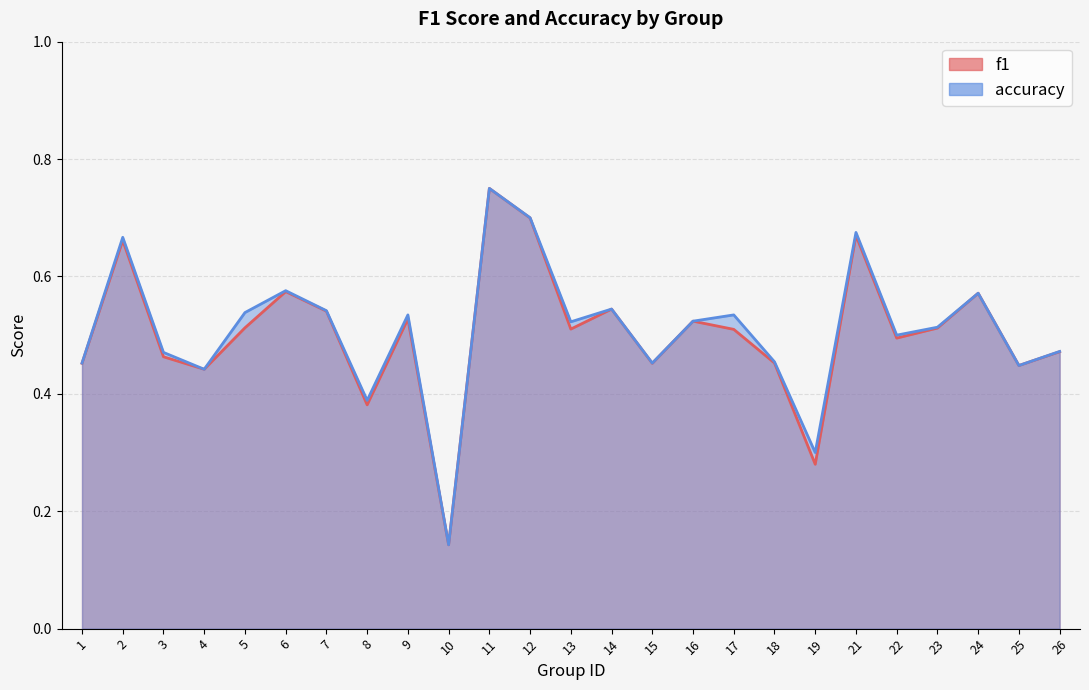

What is the value of the f1 point at the 5th from the left?

0.5